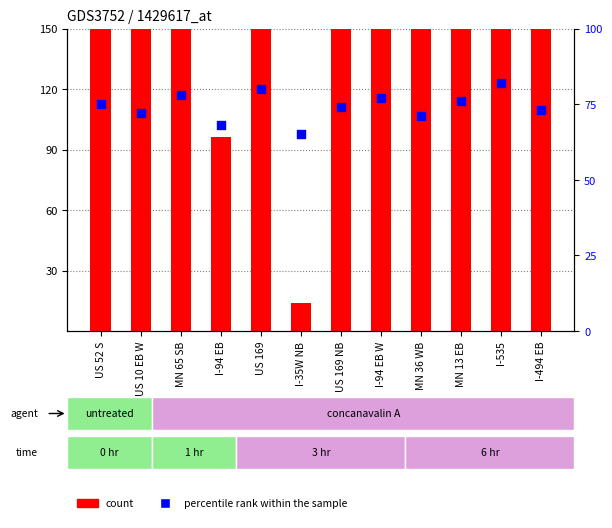

What is the total value across all series at MN 36 WB?

370